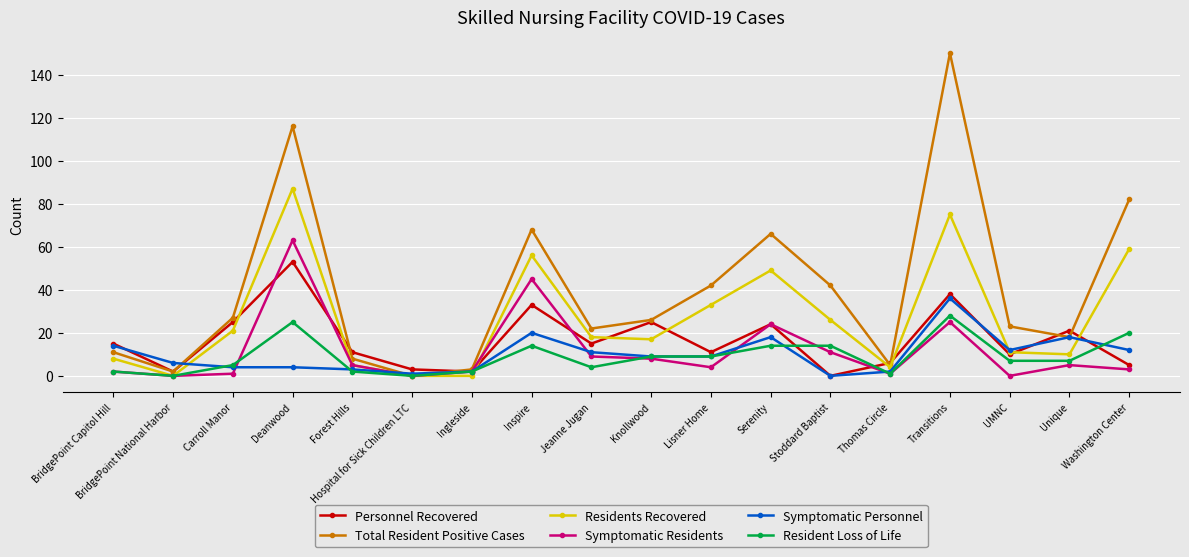

What are all the series names shown in the legend?

Personnel Recovered, Total Resident Positive Cases, Residents Recovered, Symptomatic Residents, Symptomatic Personnel, Resident Loss of Life